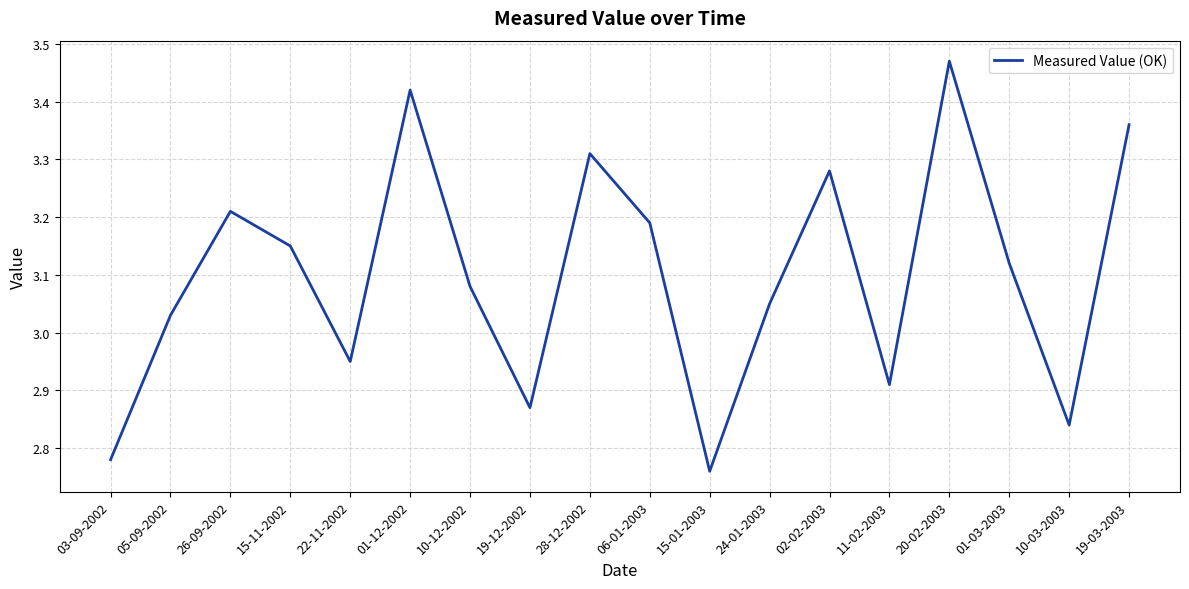

What is the ratio of the value at 01-03-2003 to the value at 03-09-2002?

1.1